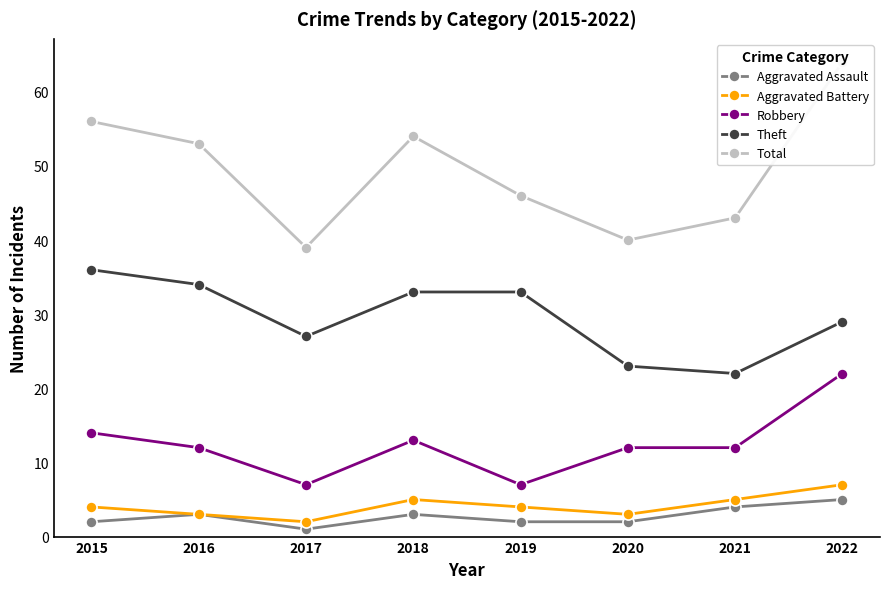

Between 2019 and 2016, which is larger?

2016